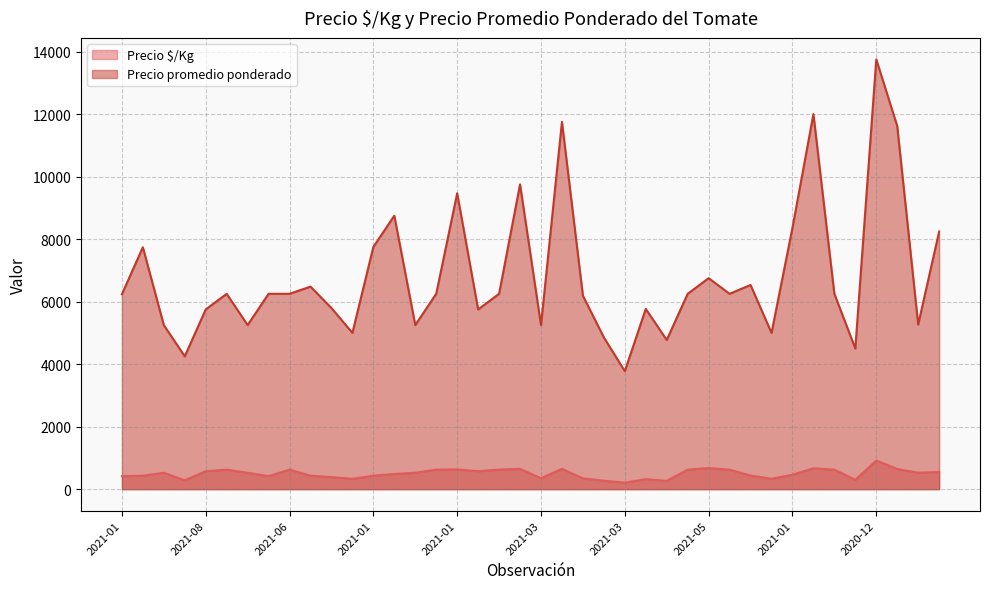

How many values in the Precio promedio ponderado series are below 6250?

18